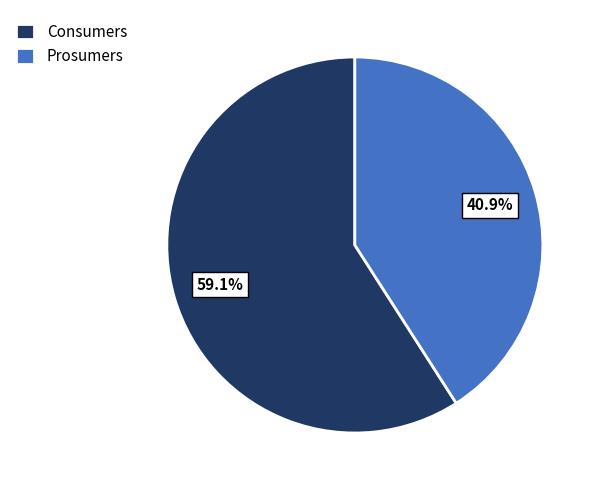

To the nearest percent, what portion does Consumers represent?

59%